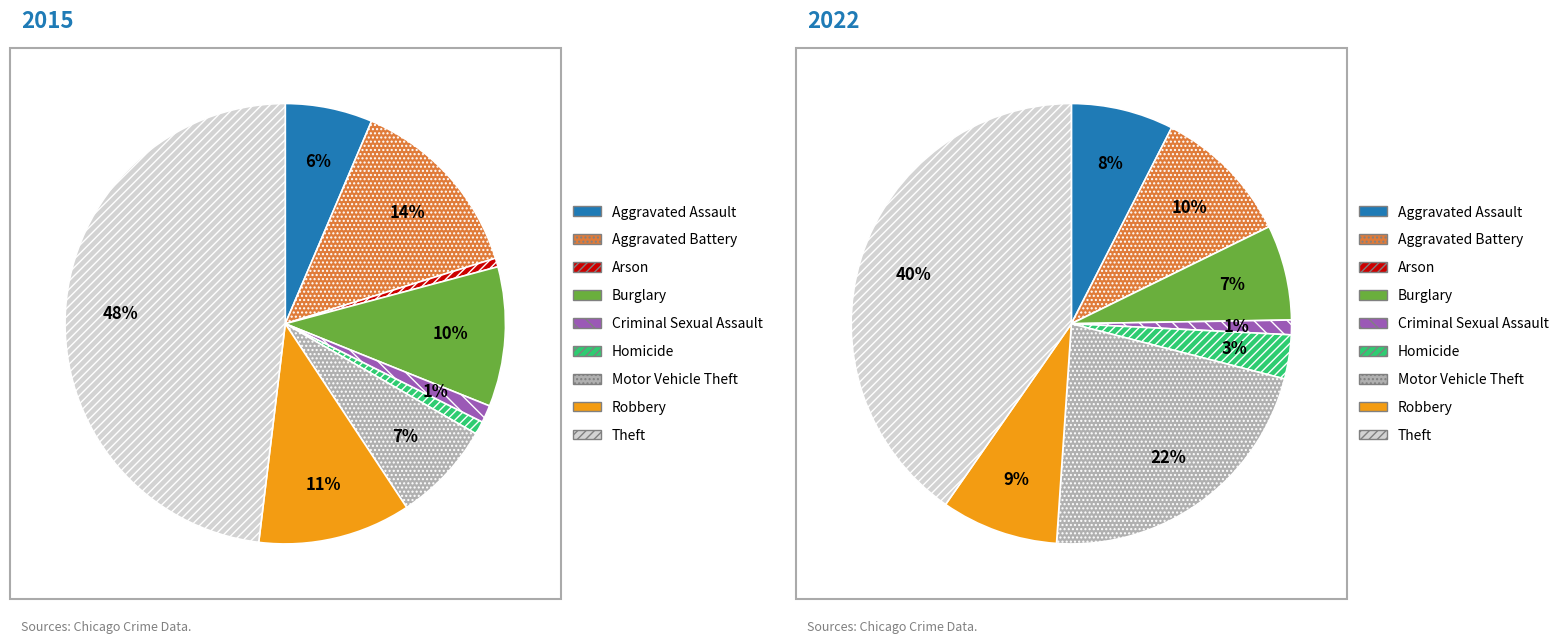

To the nearest percent, what is the difference between the Burglary and Homicide slice percentages?

9%